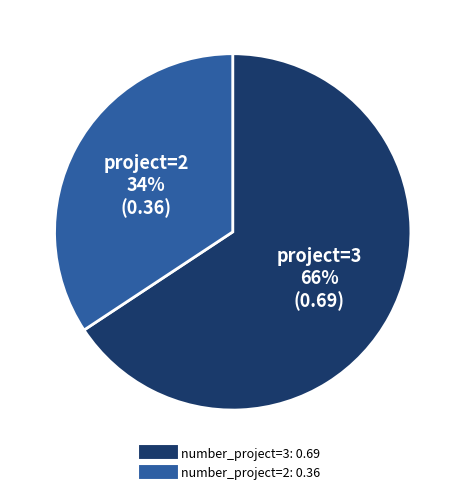

How many segments does this pie chart have?

2